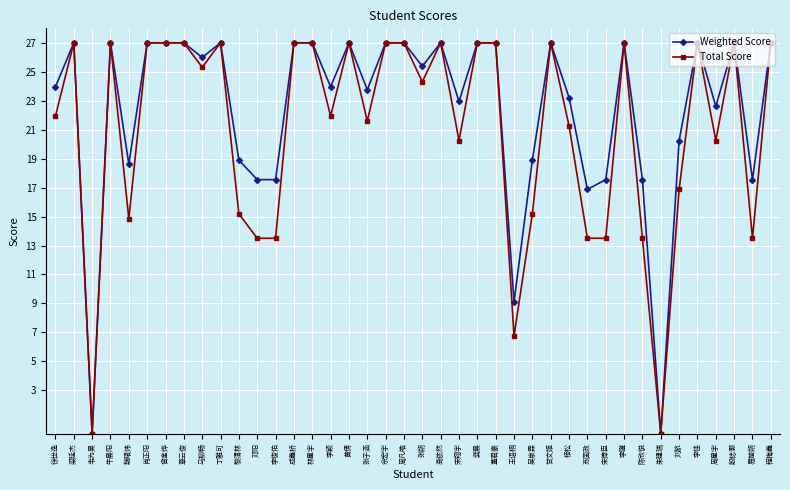

What is the label of the 5th point from the right?

李佳